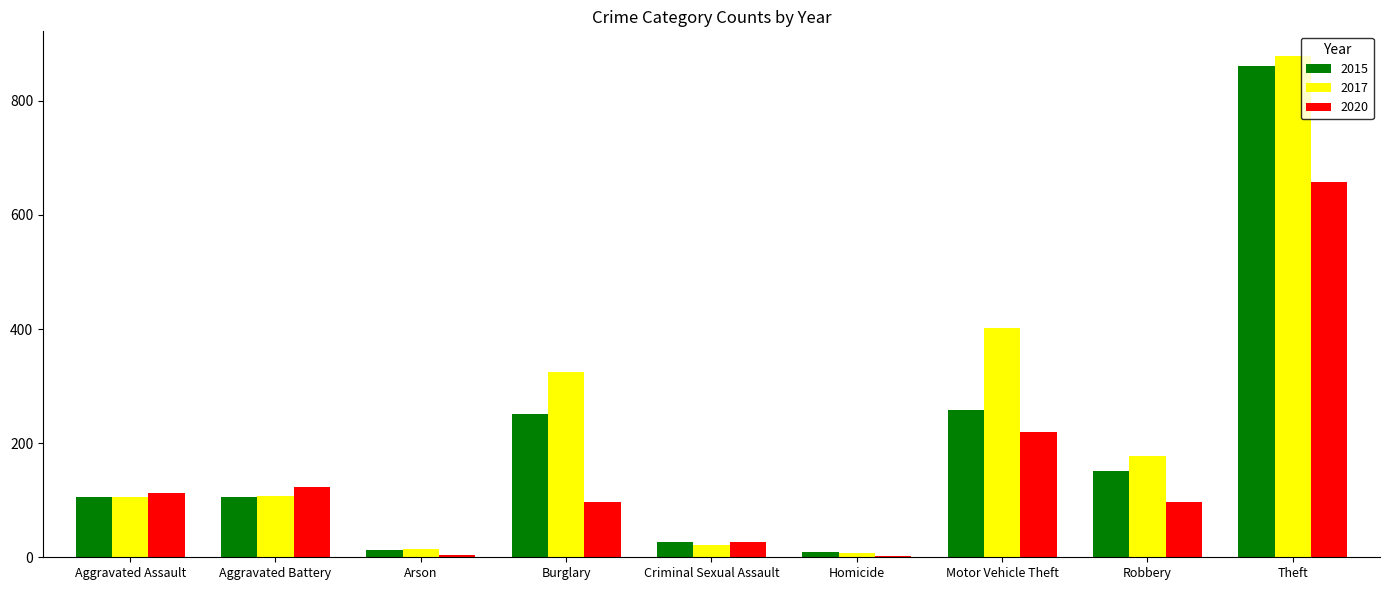

At which label is 2017 closest to 443?

Motor Vehicle Theft